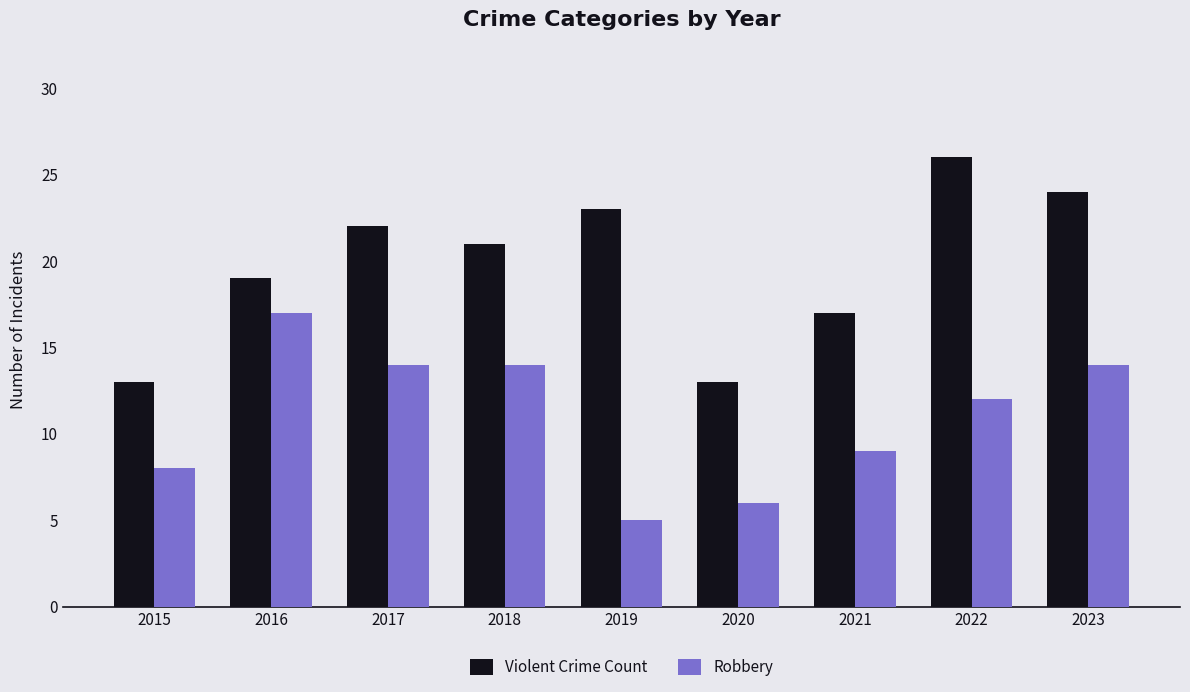

What is the minimum value shown in the chart?

5